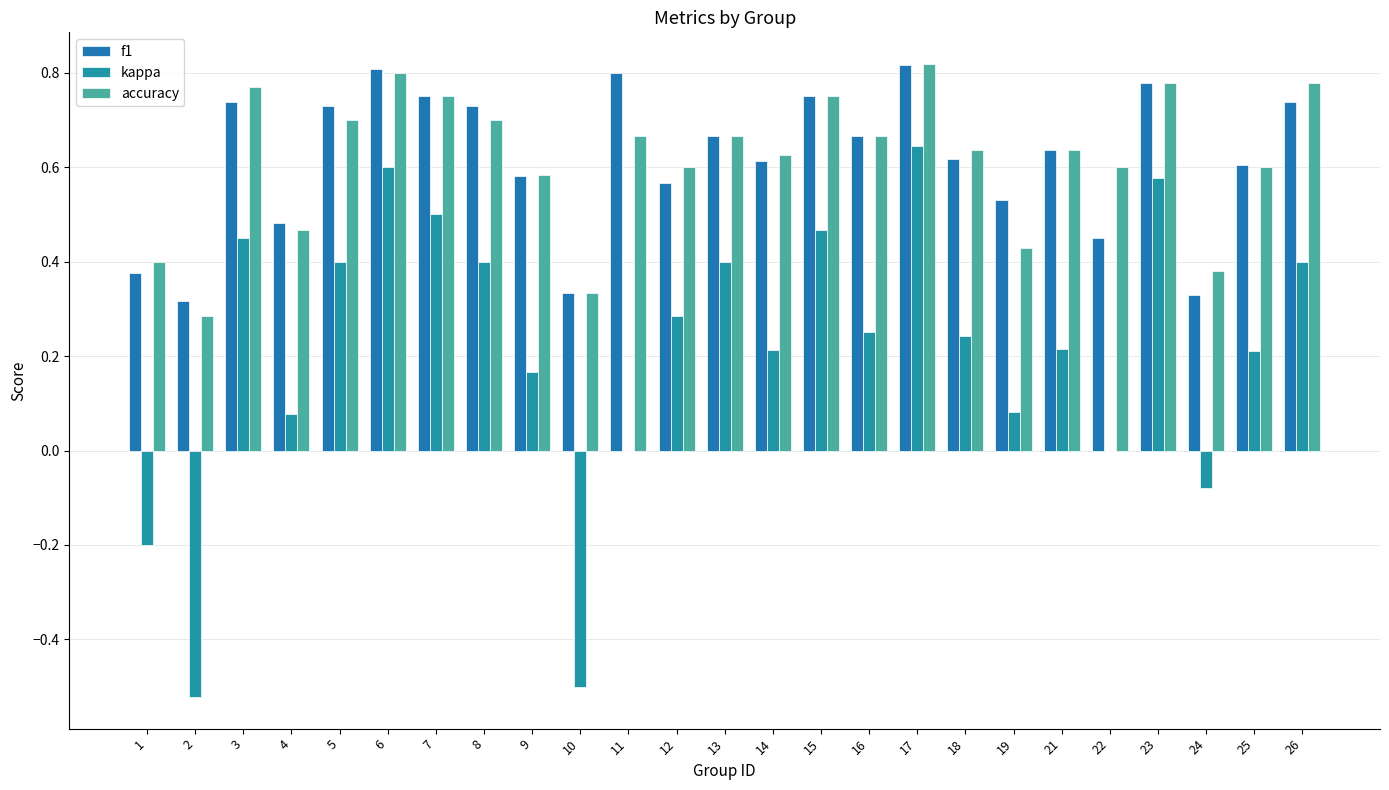

Reading right to left, what are all the values shown in this chart?

f1: 26=0.7	25=0.6	24=0.3	23=0.8	22=0.5	21=0.6	19=0.5	18=0.6	17=0.8	16=0.7	15=0.8	14=0.6	13=0.7	12=0.6	11=0.8	10=0.3	9=0.6	8=0.7	7=0.8	6=0.8	5=0.7	4=0.5	3=0.7	2=0.3	1=0.4
kappa: 26=0.4	25=0.2	24=-0.1	23=0.6	22=0.0	21=0.2	19=0.1	18=0.2	17=0.6	16=0.2	15=0.5	14=0.2	13=0.4	12=0.3	11=0.0	10=-0.5	9=0.2	8=0.4	7=0.5	6=0.6	5=0.4	4=0.1	3=0.5	2=-0.5	1=-0.2
accuracy: 26=0.8	25=0.6	24=0.4	23=0.8	22=0.6	21=0.6	19=0.4	18=0.6	17=0.8	16=0.7	15=0.8	14=0.6	13=0.7	12=0.6	11=0.7	10=0.3	9=0.6	8=0.7	7=0.8	6=0.8	5=0.7	4=0.5	3=0.8	2=0.3	1=0.4